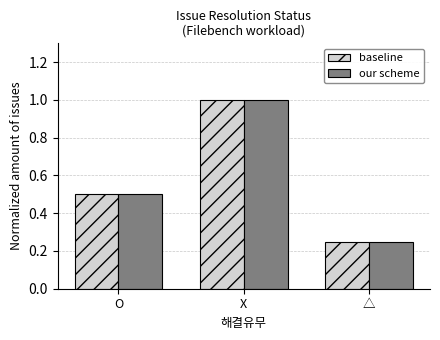

At which category does the chart reach its minimum across all series?

△